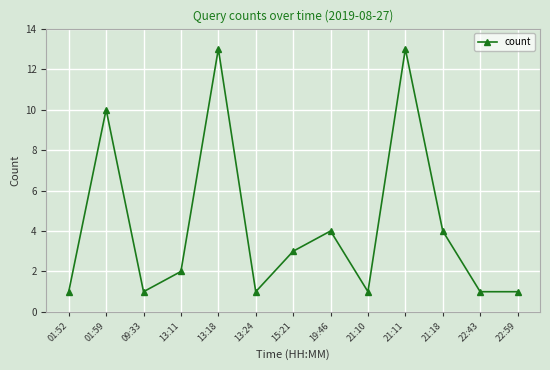

How many values are below 2?

6